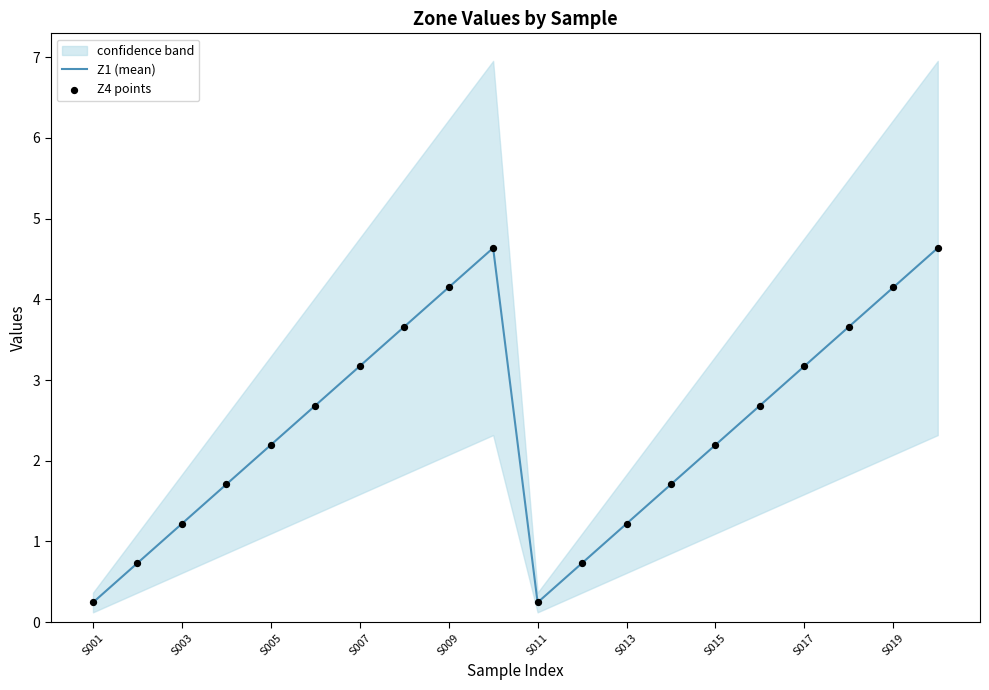

What are all the series names shown in the legend?

Z1 (mean), Z4 points